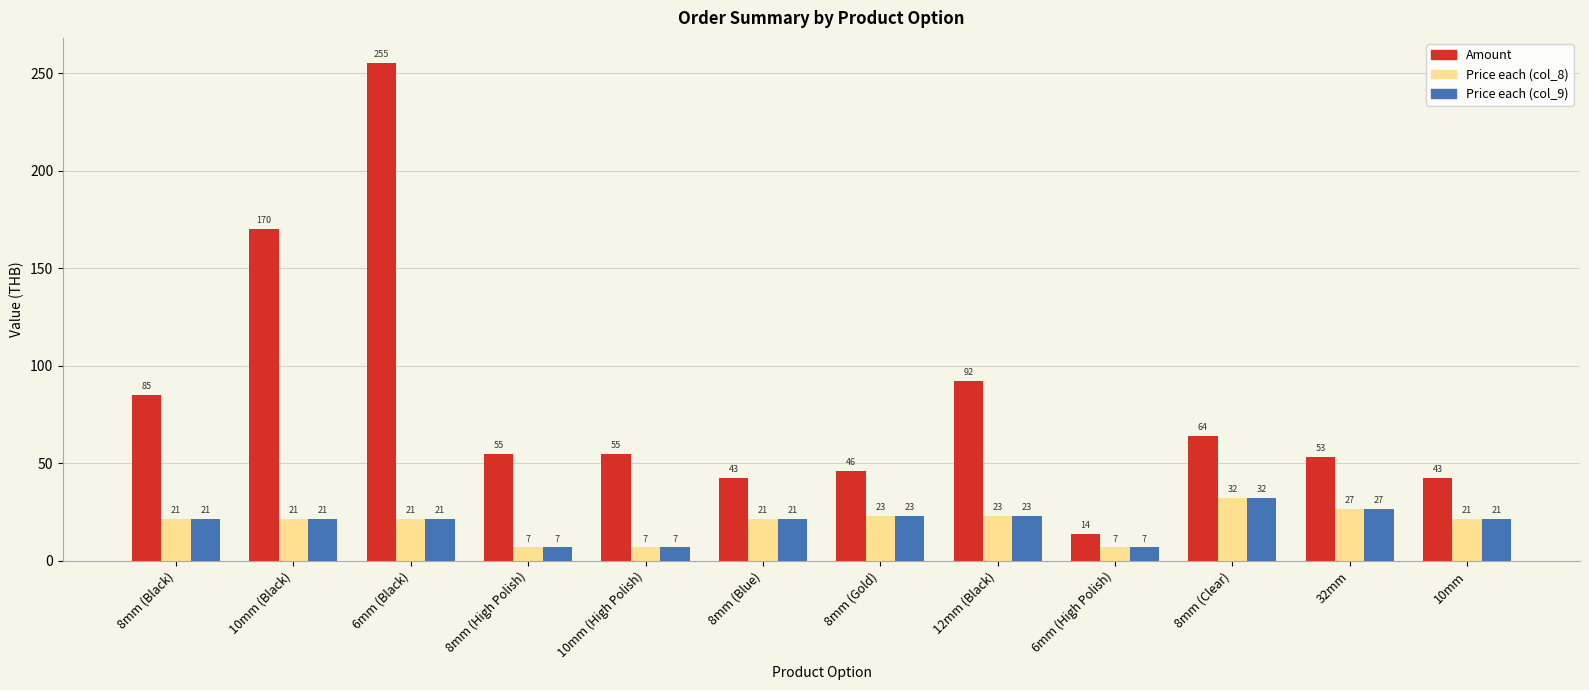

The value of Amount at 12mm (Black) is 92.4. True or false?

True